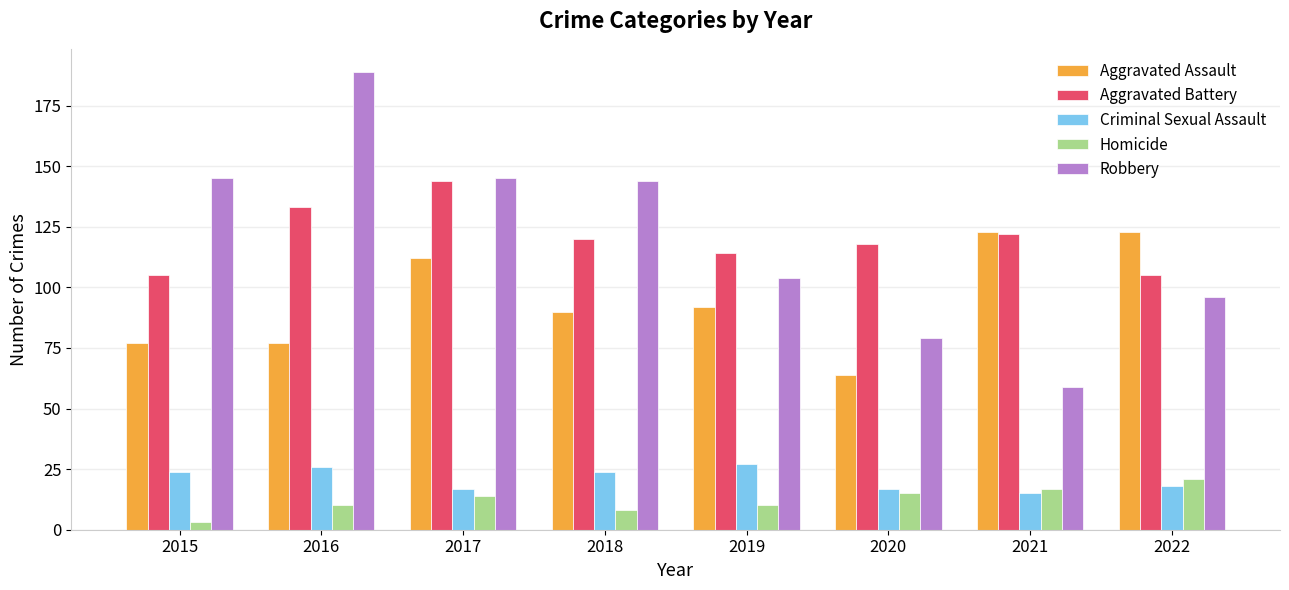

What value does the Robbery series have at 2016?

189